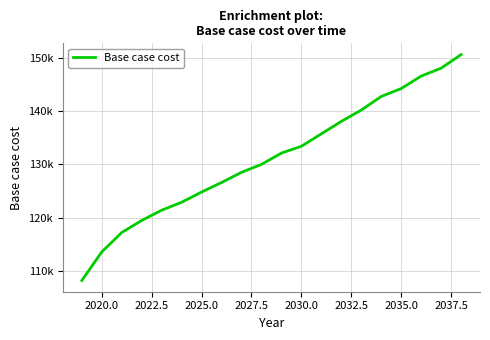

Does the chart have visible grid lines?

Yes